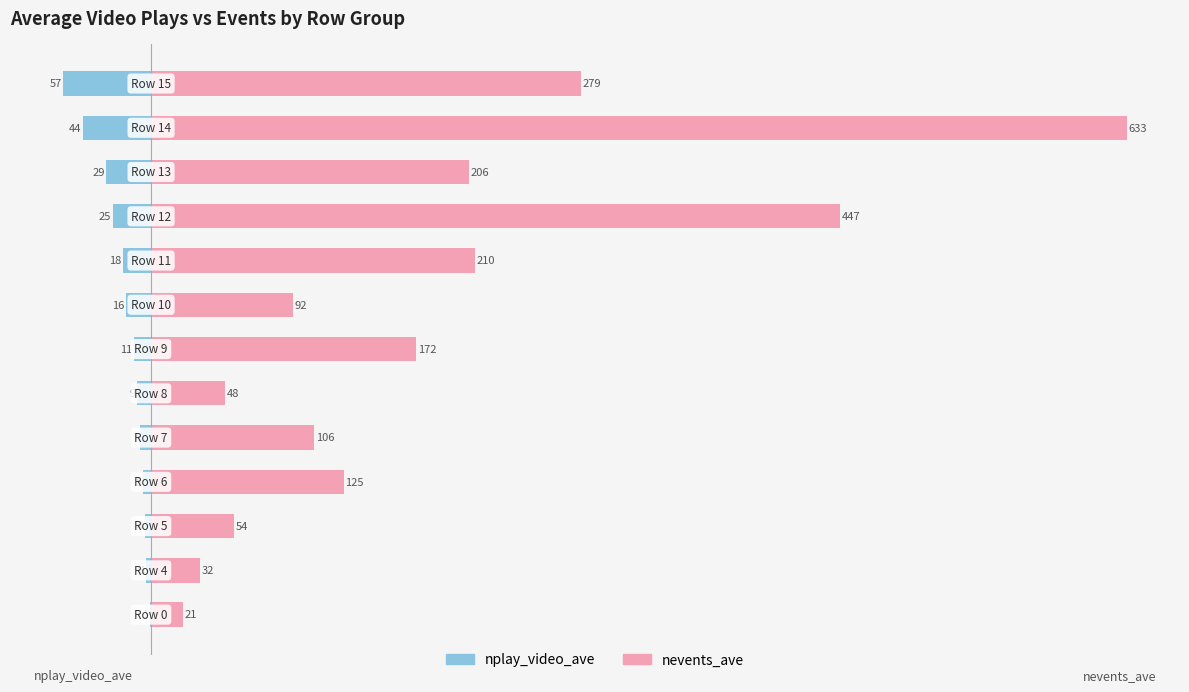

What is the difference between the maximum and minimum values in the nplay_video_ave series?

56